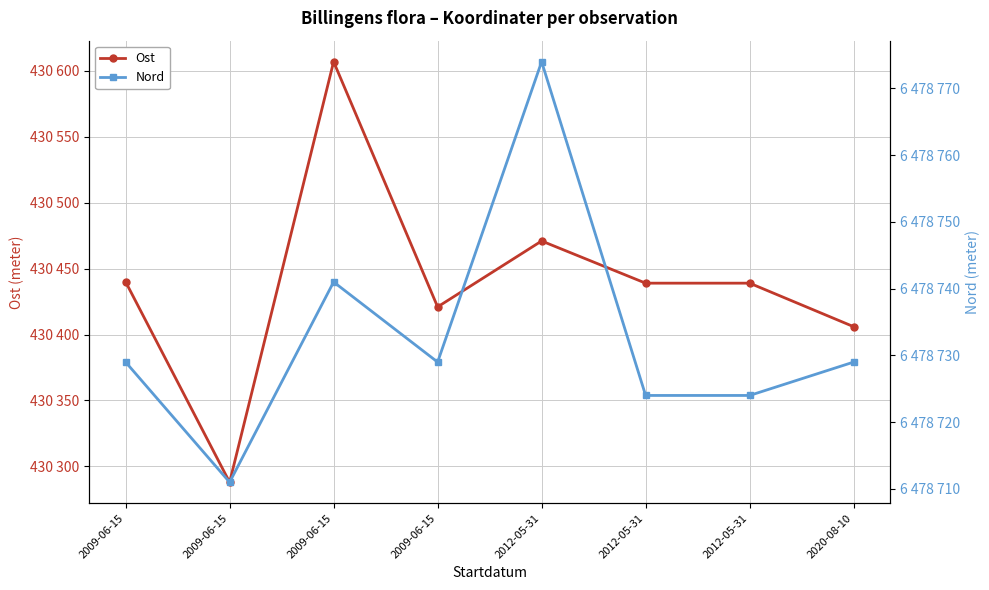

What is the sum of all Ost values?

3443511